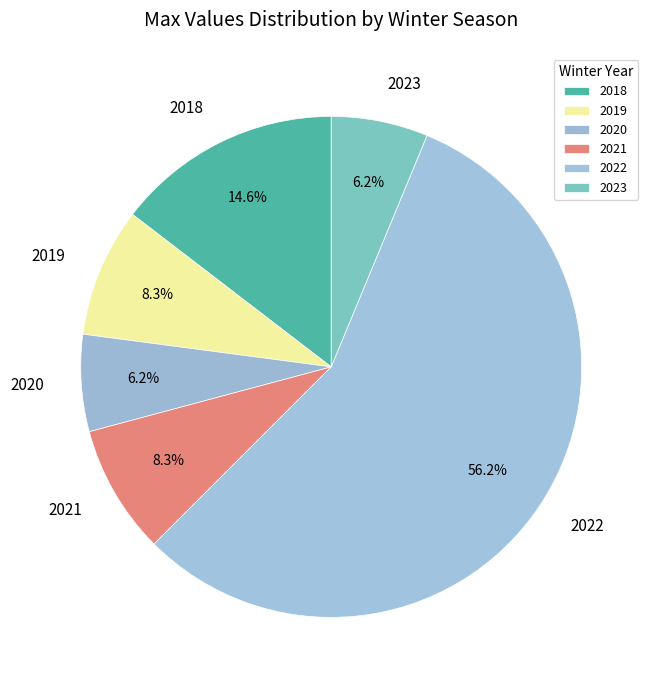

What is the largest slice in the pie chart?

2022